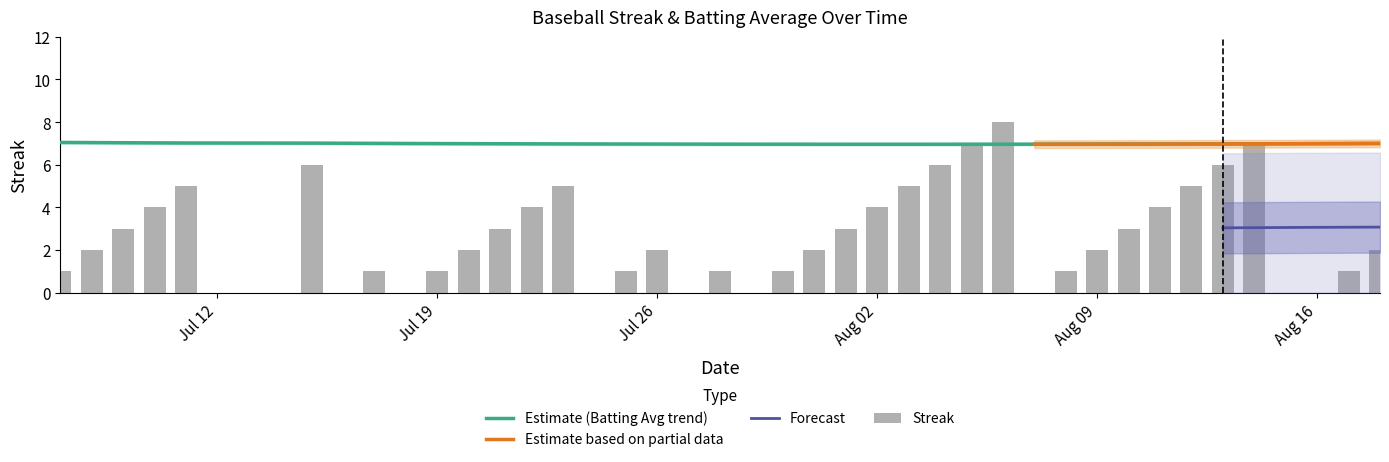

List the labels in order of value, largest first.

2010-08-06, 2010-08-05, 2010-08-14, 2010-07-15, 2010-08-04, 2010-08-13, 2010-07-11, 2010-07-23, 2010-08-03, 2010-08-12, 2010-07-10, 2010-07-22, 2010-08-02, 2010-08-11, 2010-07-09, 2010-07-21, 2010-08-01, 2010-08-10, 2010-07-08, 2010-07-20, 2010-07-26, 2010-07-31, 2010-08-09, 2010-08-18, 2010-07-07, 2010-07-17, 2010-07-19, 2010-07-25, 2010-07-28, 2010-07-30, 2010-08-08, 2010-08-17, 2010-07-16, 2010-07-18, 2010-07-24, 2010-07-27, 2010-07-29, 2010-08-07, 2010-08-15, 2010-08-16